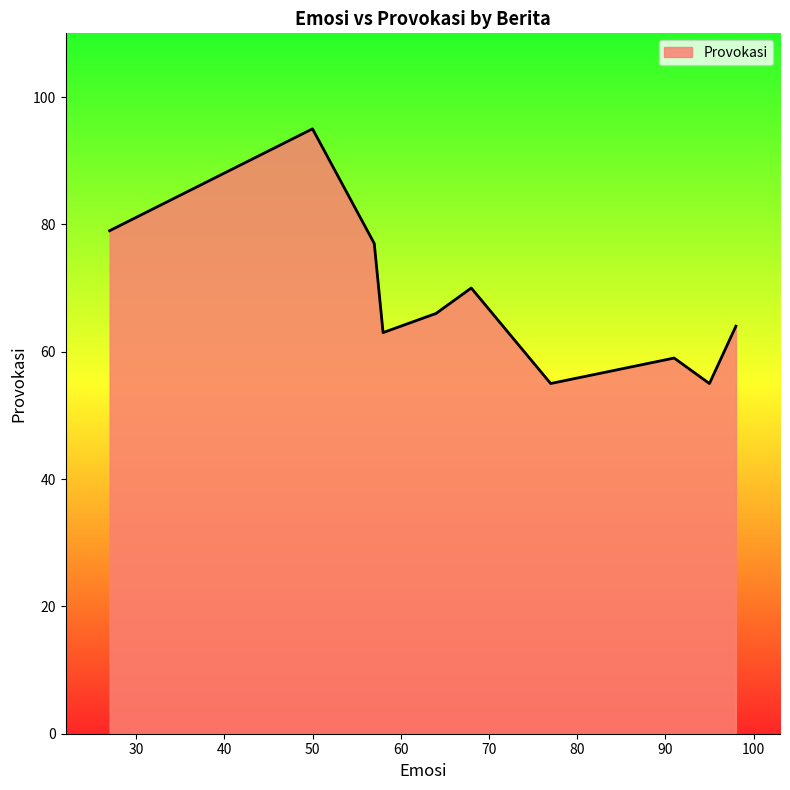

True or false: there are more than 1 points higher than both neighbors.

True